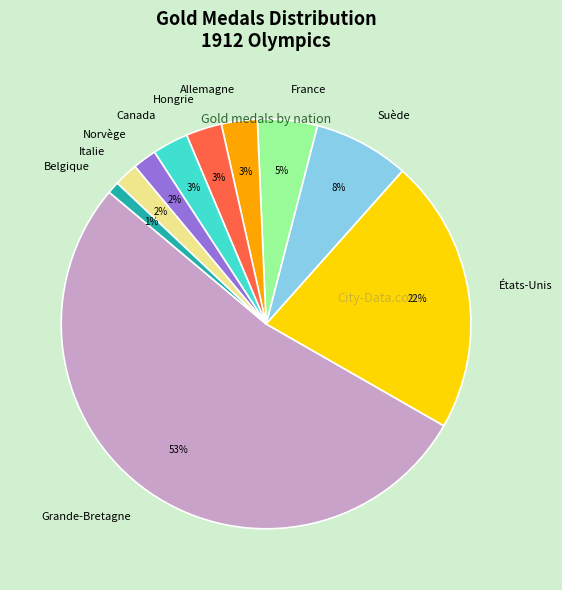

To the nearest percent, what is the combined percentage of Italie and France?

7%